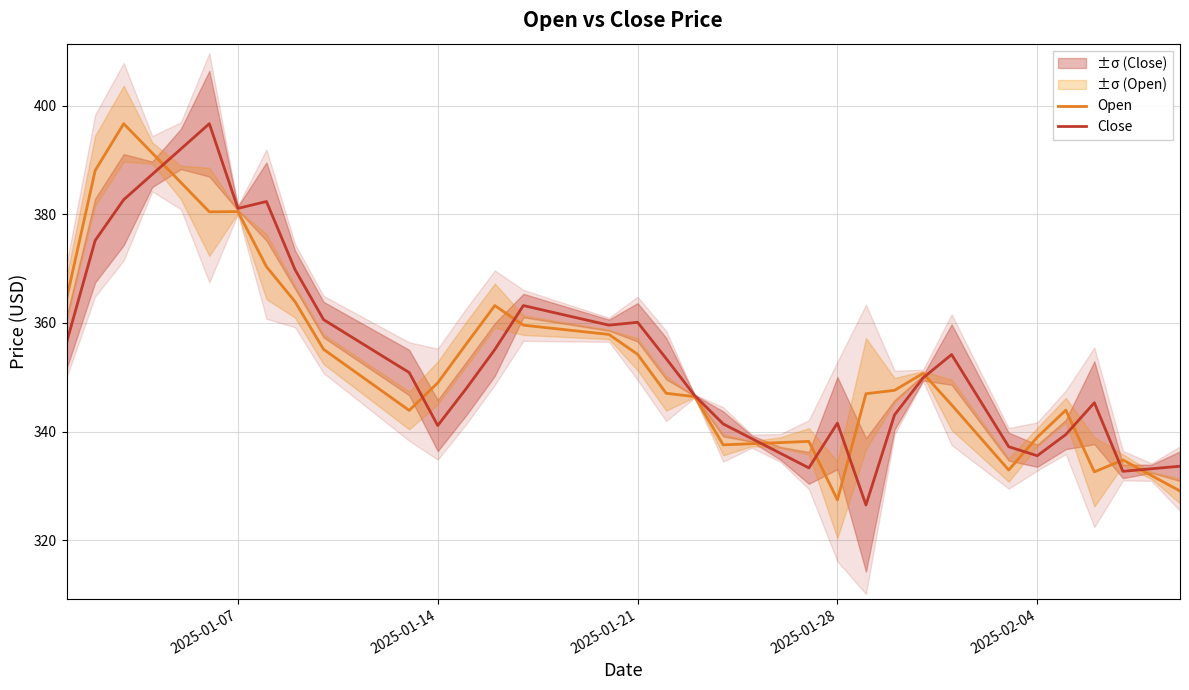

What is the lowest value of the Close series?

326.5